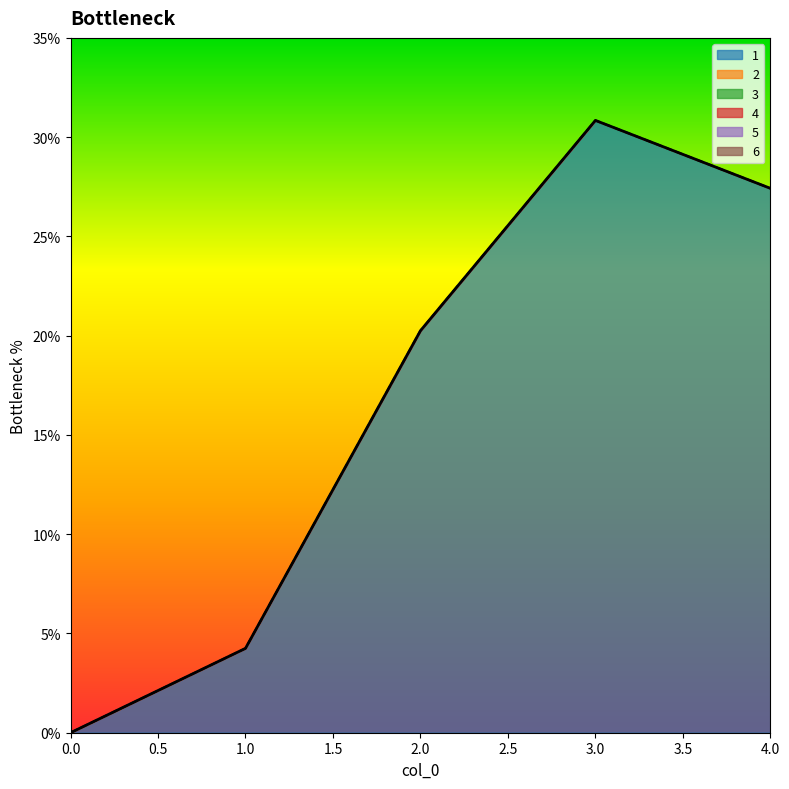

True or false: 3 has more than 0 points higher than both neighbors.

False